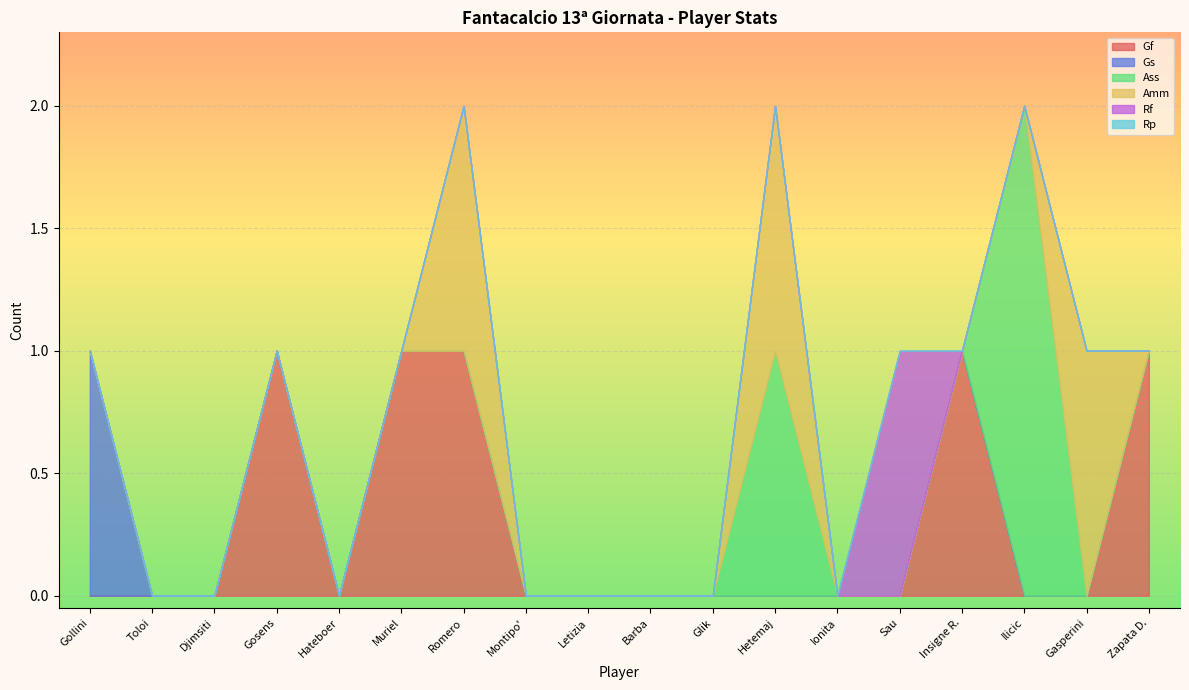

Rank the series at Sau from lowest to highest value.

Gf, Gs, Ass, Amm, Rp, Rf